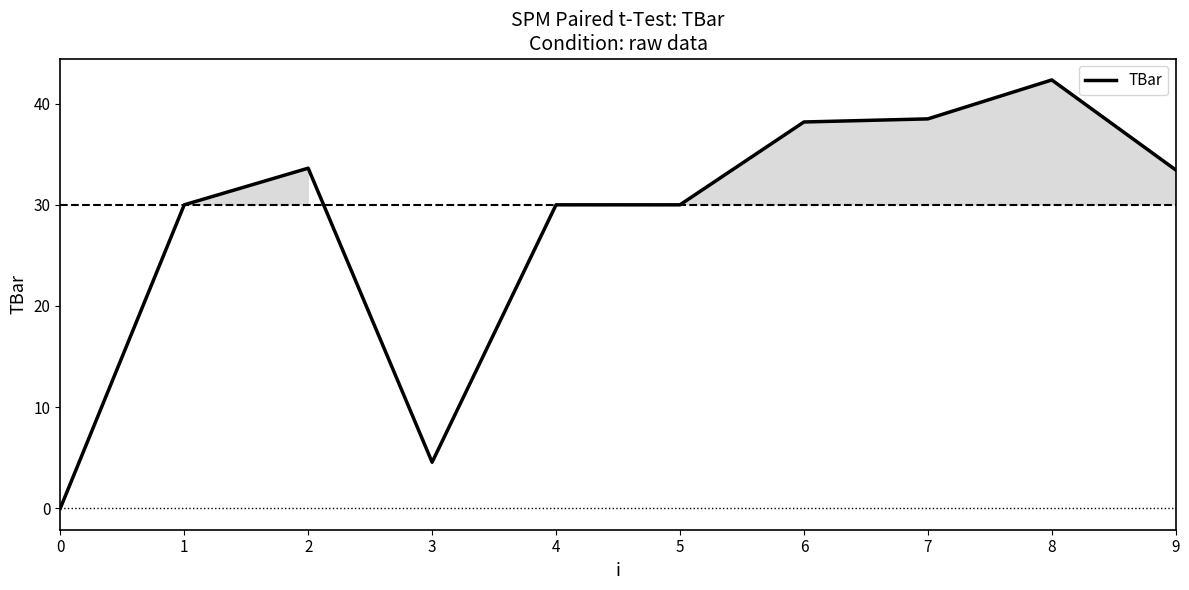

Is this an area chart (filled region under the line)?

No